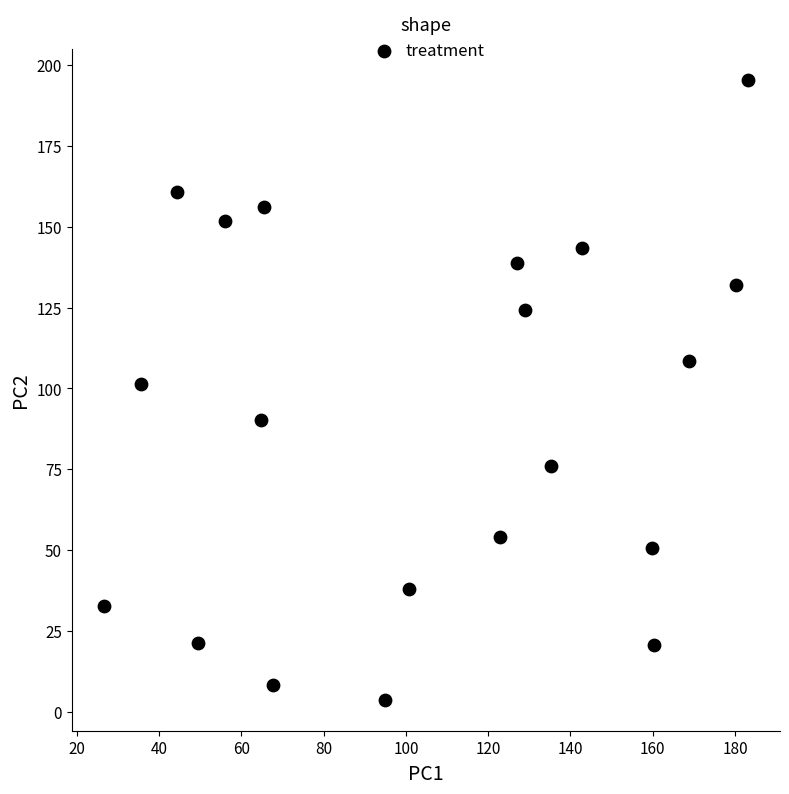

What Y value in the scatter plot is closest to 99?

101.3